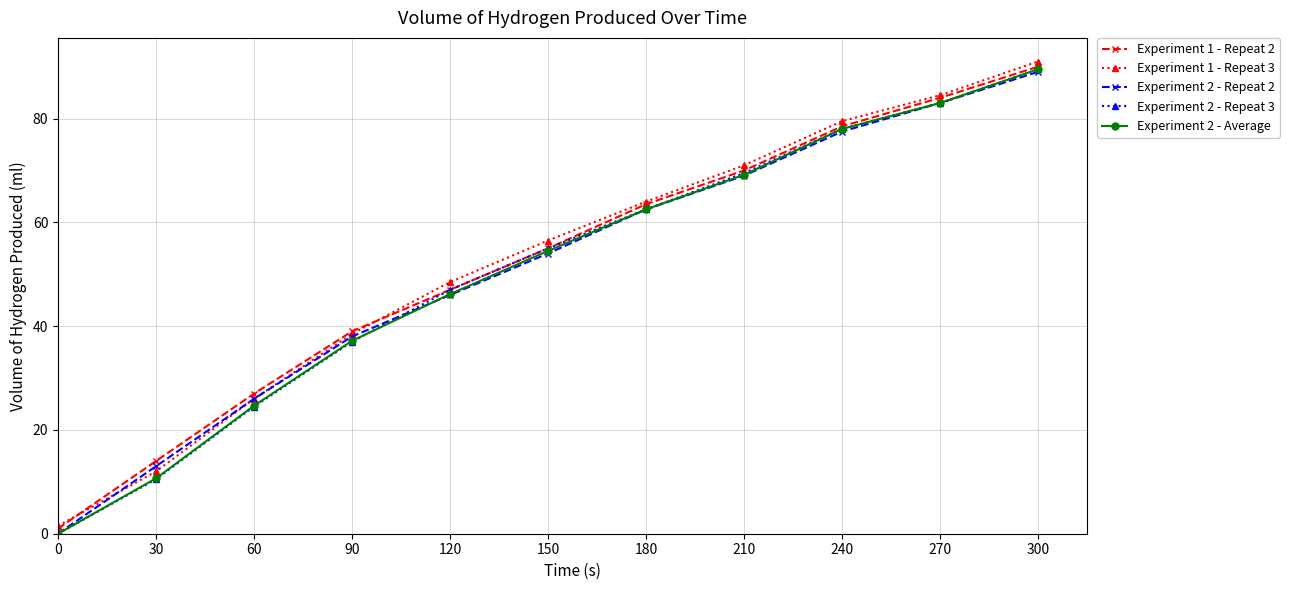

At which category is the sum across all series the highest?

300